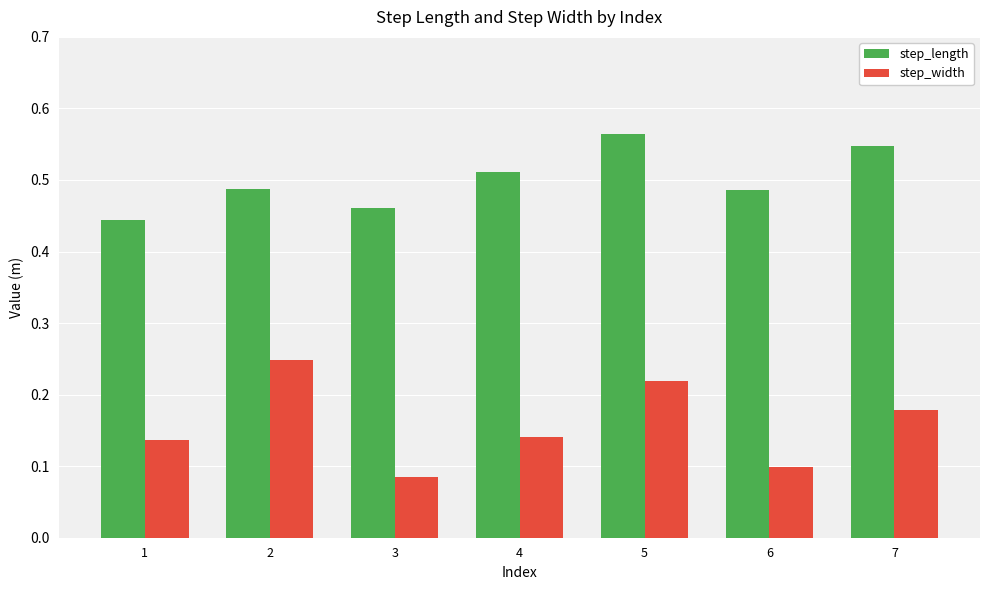

True or false: step_length has a value of 0.1 at 2.

False